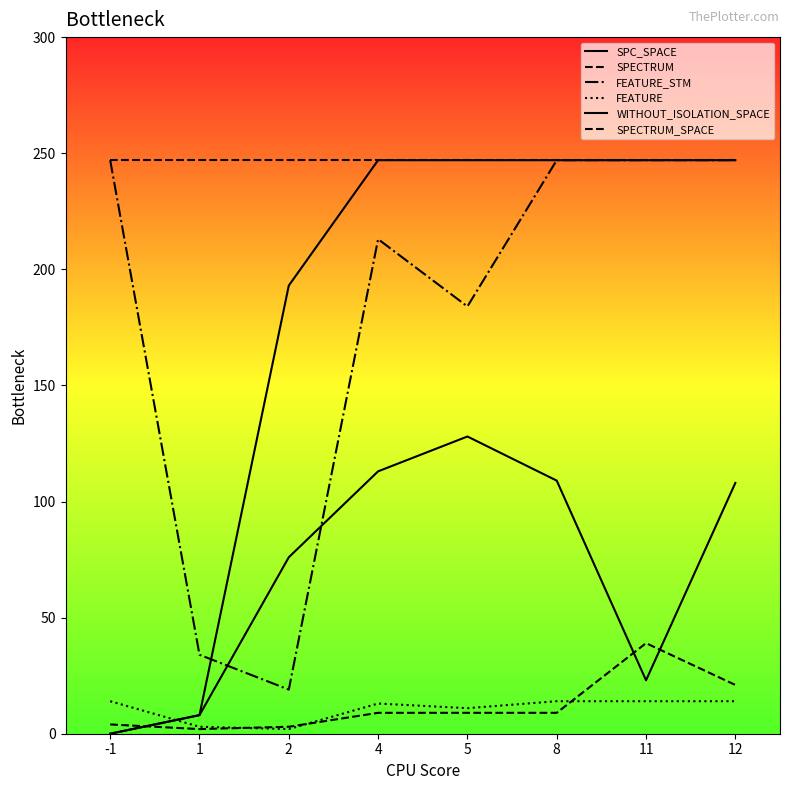

Does the chart display data point markers on the line(s)?

No